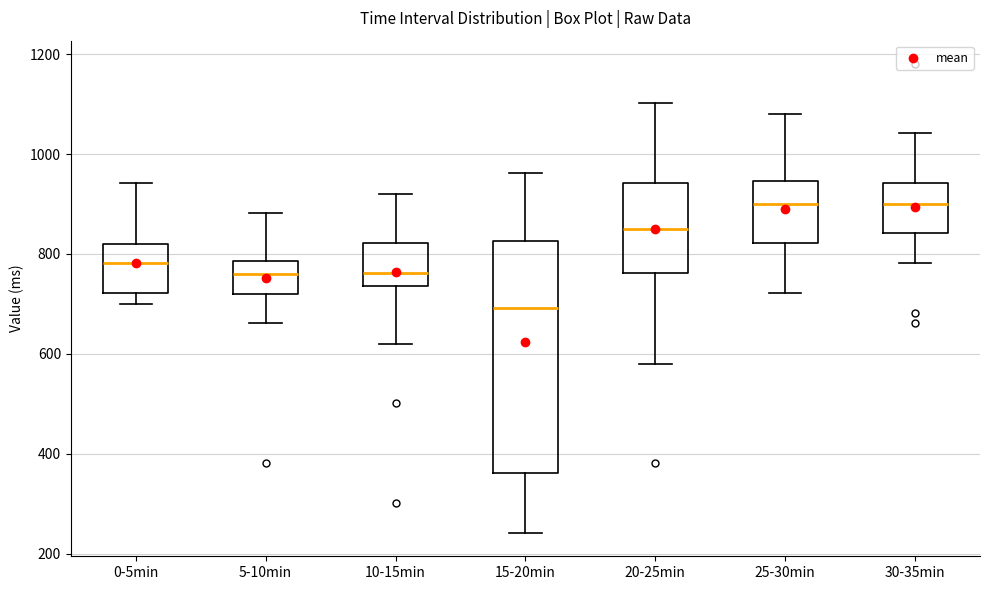

Comparing the boxes themselves (not the whiskers), which one is the tallest?

15-20min